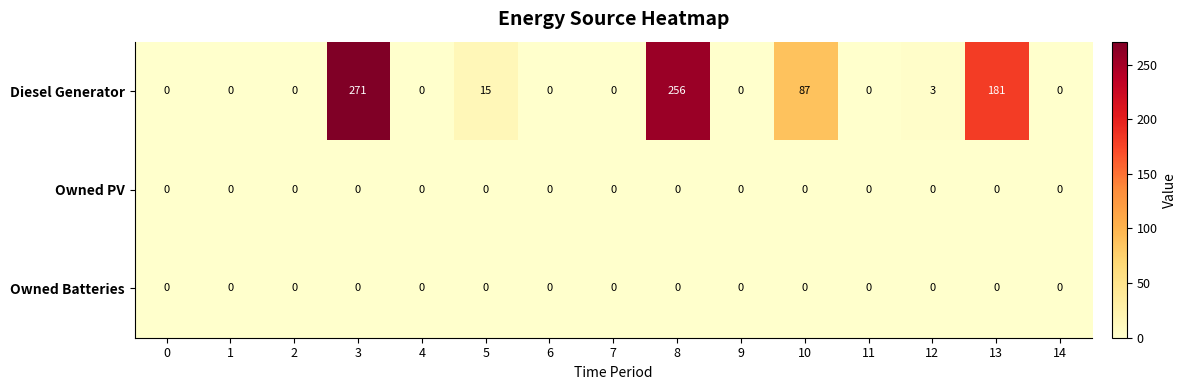

The Diesel Generator series shows 0 at 14. True or false?

True